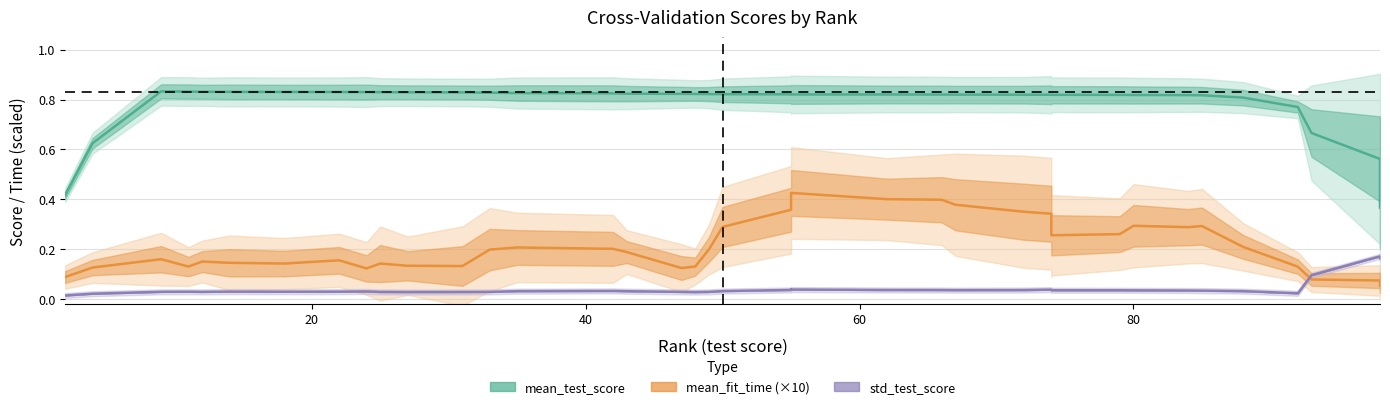

Which series has the largest total across all categories?

mean_test_score